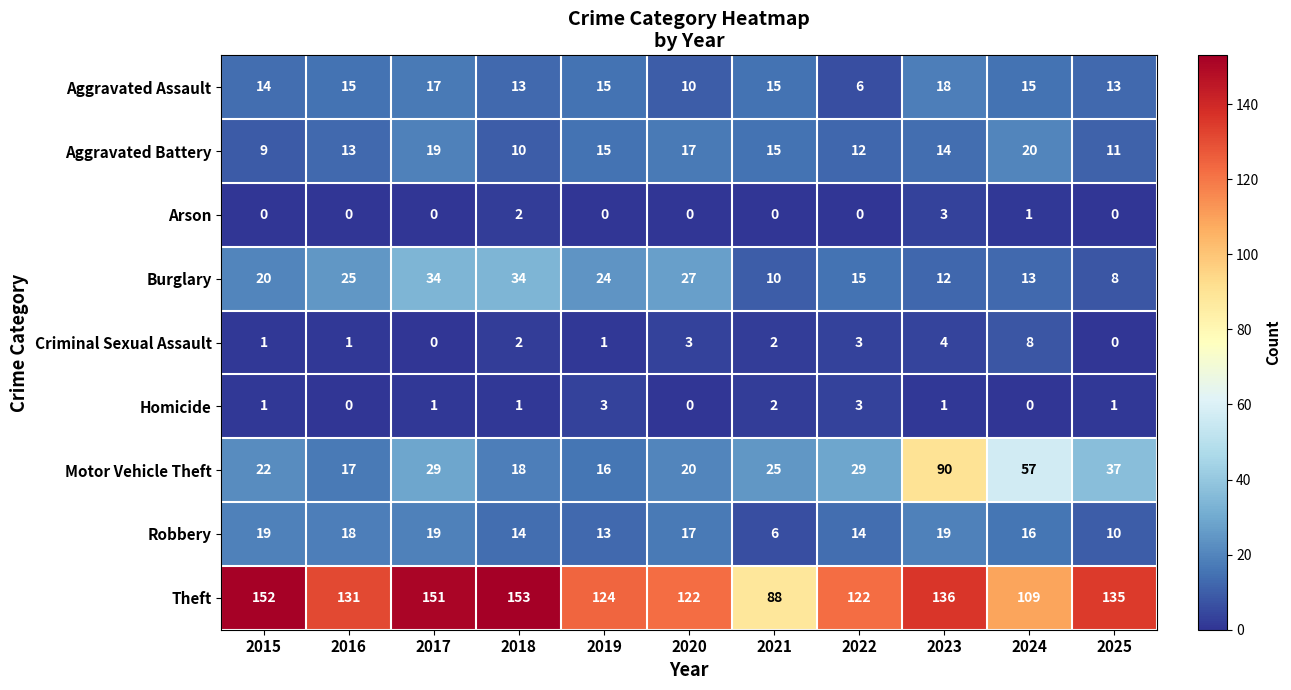

At which label is Aggravated Battery closest to 14?

2023